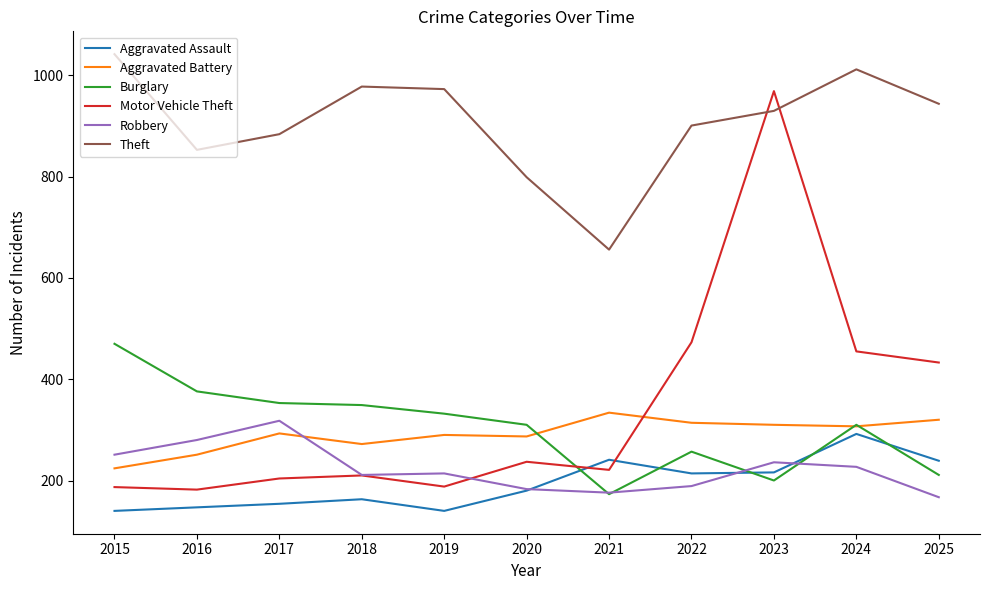

What value does the Aggravated Assault series have at 2017?

154